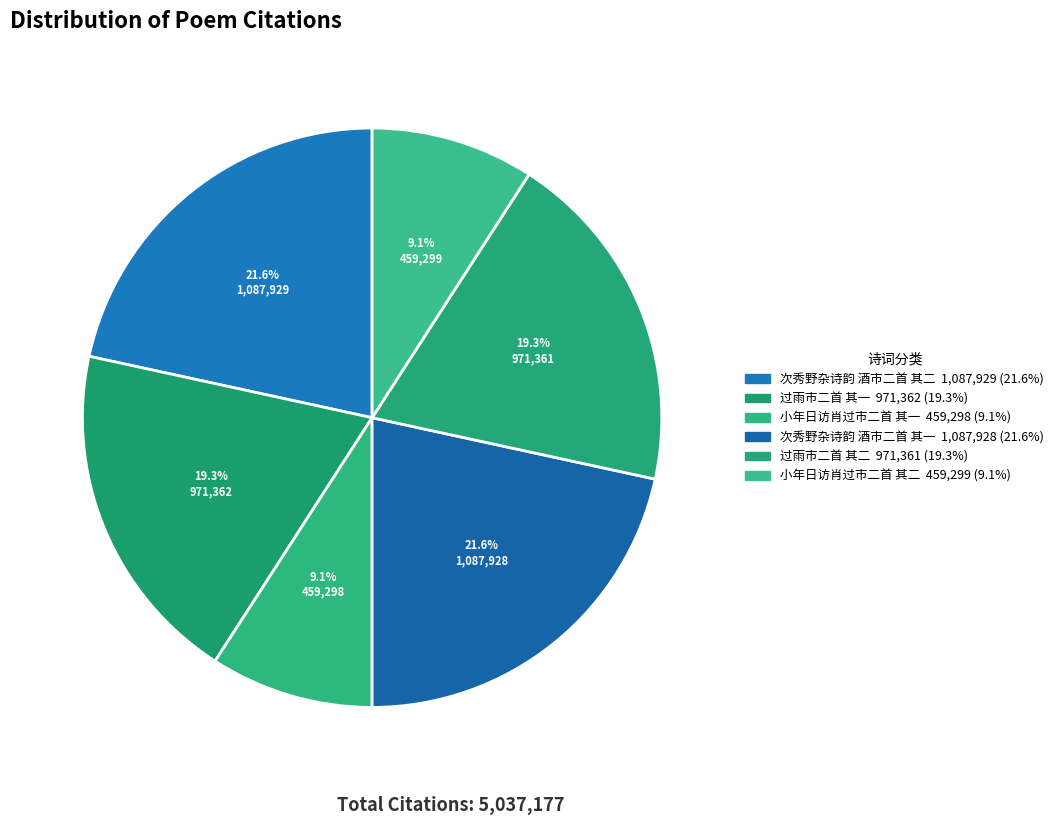

True or false: 小年日访肖过市二首 其一 accounts for 9% of the total.

True